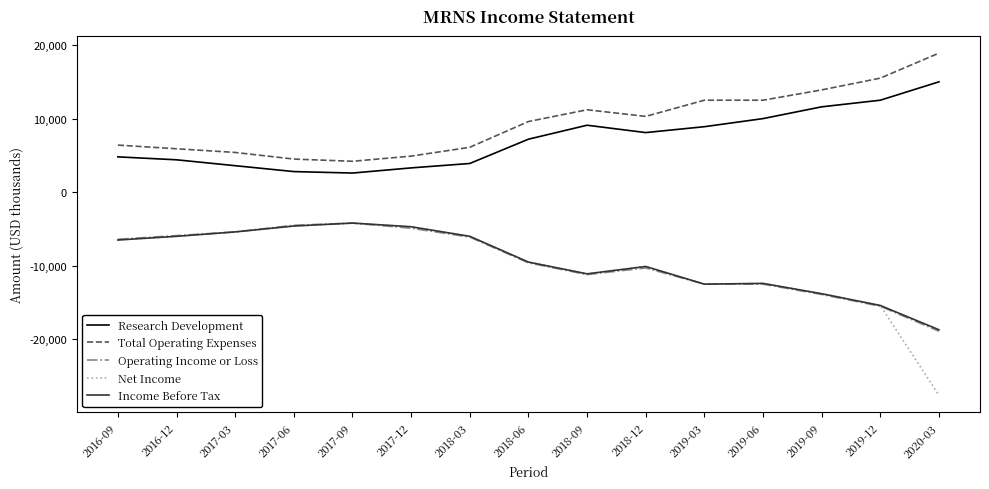

How many interior local valleys does the Research Development series have?

2